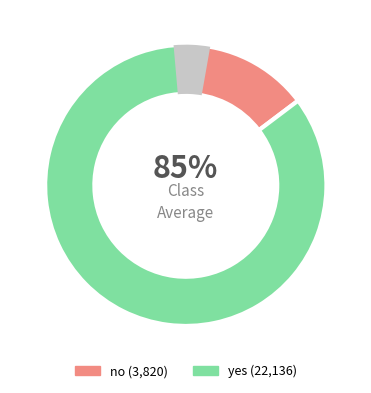

To the nearest percent, what is the difference between the largest and smallest slice percentages?

71%